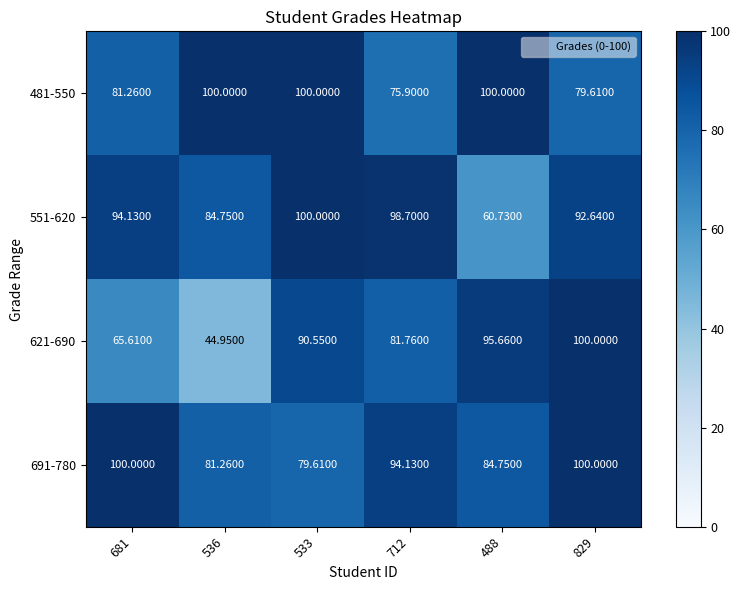

Count the number of data series in this chart.

4